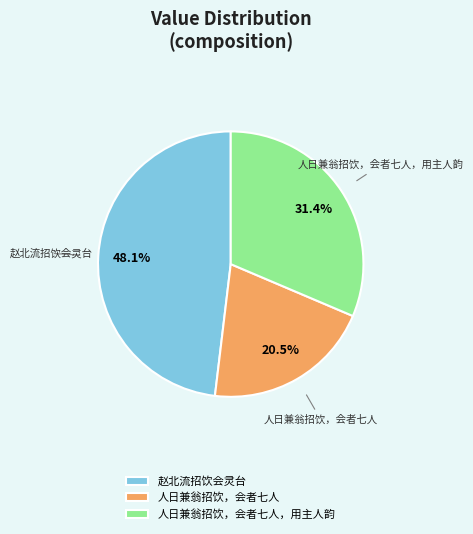

Which slice is the largest?

赵北流招饮会灵台